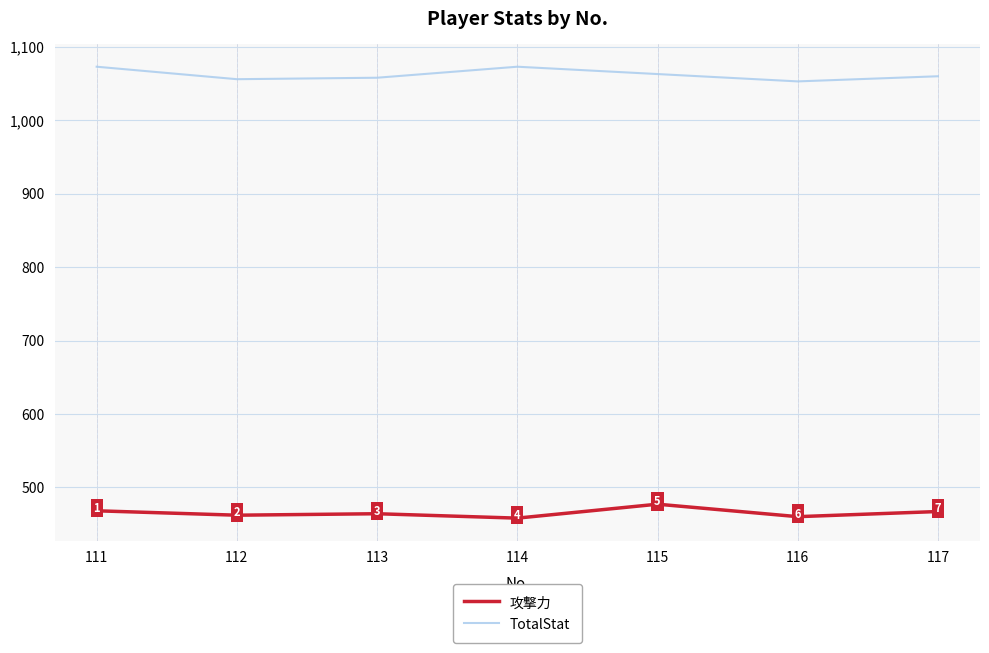

Rank the categories by 攻撃力 value from highest to lowest.

115, 111, 117, 113, 112, 116, 114